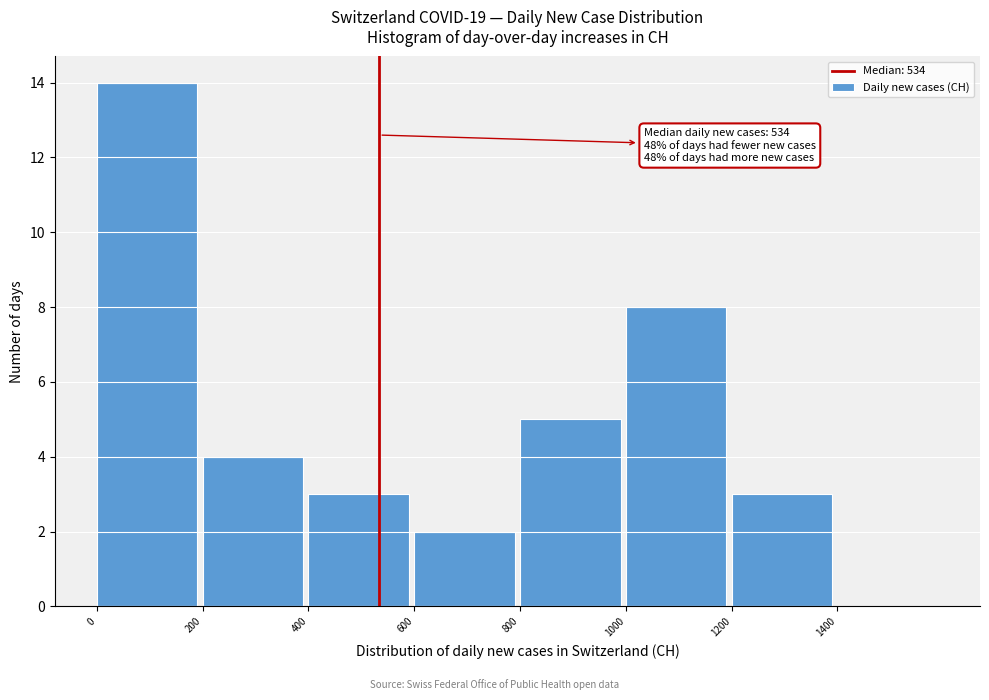

Over which range of the x-axis is the bar tallest?

0 to 200